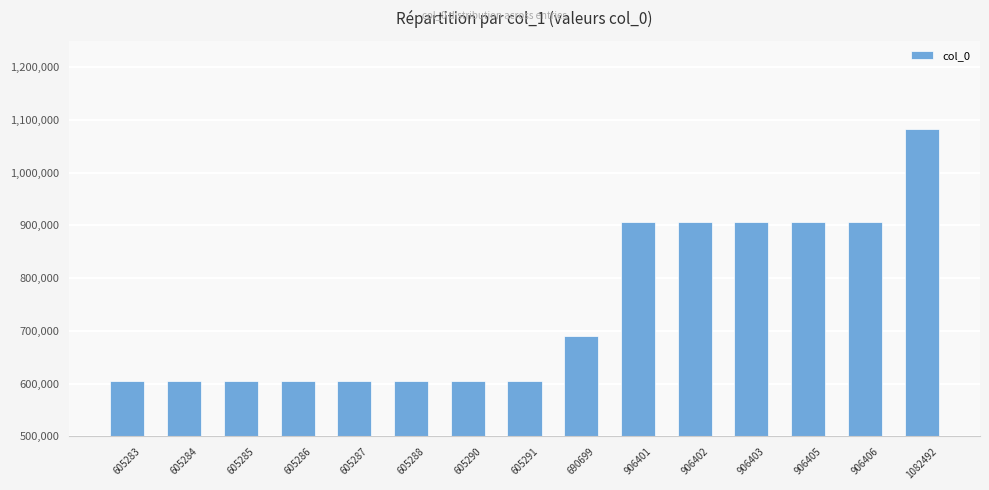

The chart shows a value of 335935 at 906406. True or false?

False